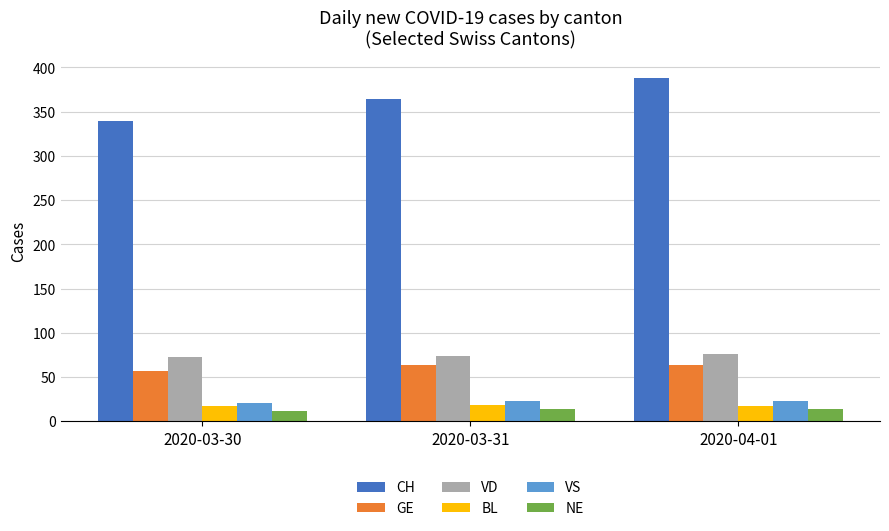

Are the bars horizontal?

No